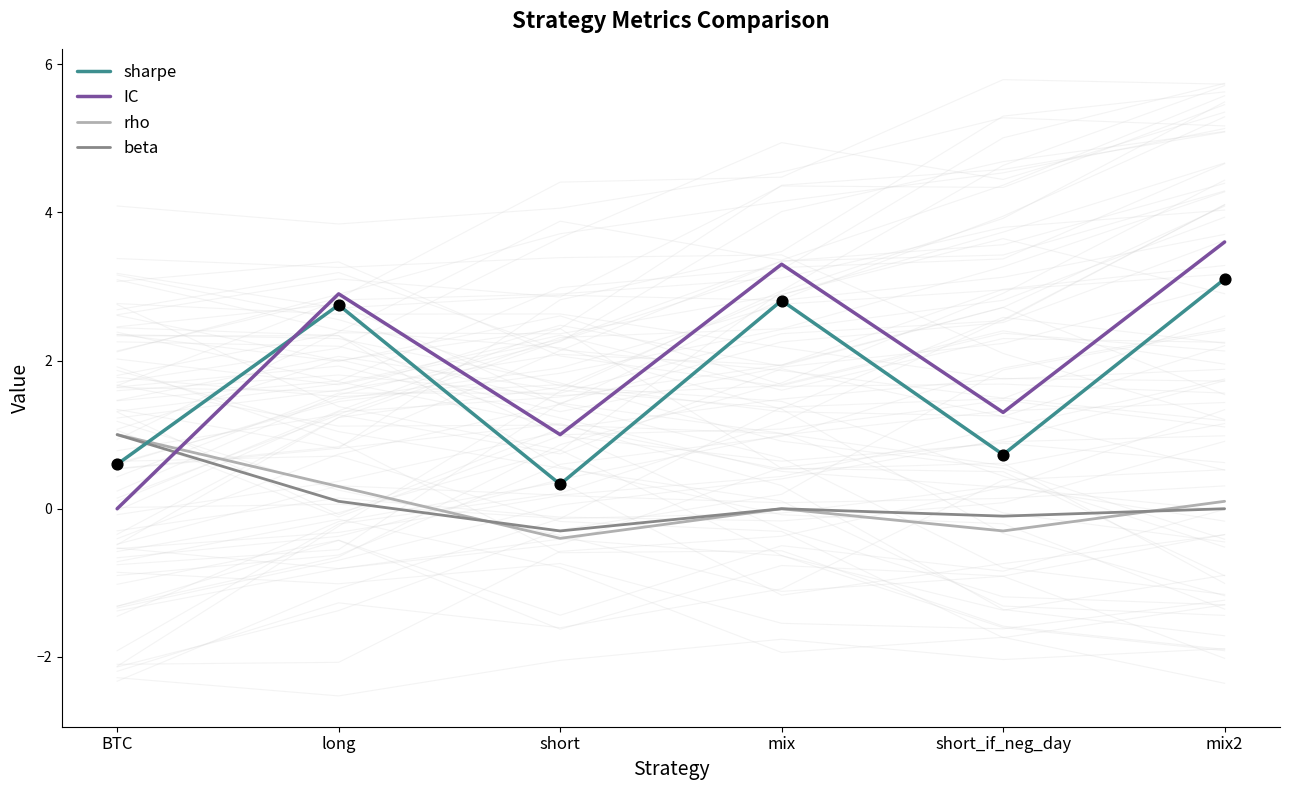

What are all the series names shown in the legend?

sharpe, IC, rho, beta